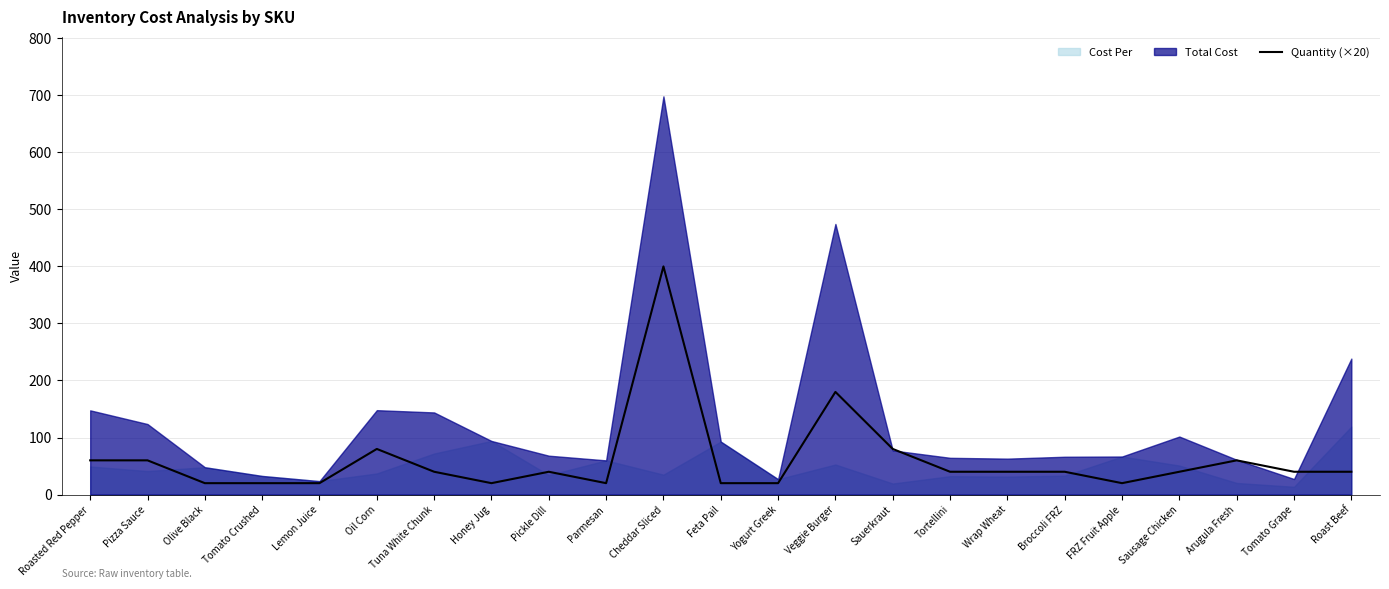

Rank the categories by value from lowest to highest.

Olive Black, Tomato Crushed, Lemon Juice, Honey Jug, Parmesan, Feta Pail, Yogurt Greek, FRZ Fruit Apple, Tuna White Chunk, Pickle Dill, Tortellini, Wrap Wheat, Broccoli FRZ, Sausage Chicken, Tomato Grape, Roast Beef, Roasted Red Pepper, Pizza Sauce, Arugula Fresh, Oil Corn, Sauerkraut, Veggie Burger, Cheddar Sliced